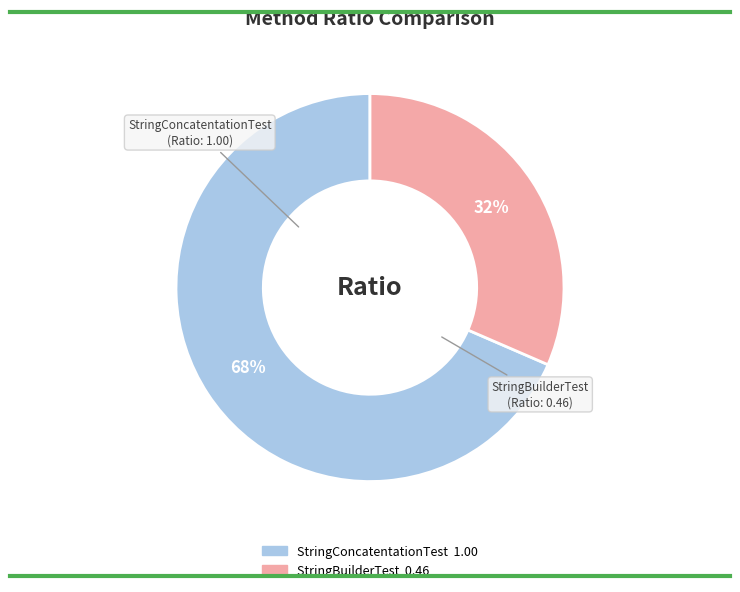

Is there any slice that represents more than half of the pie?

Yes